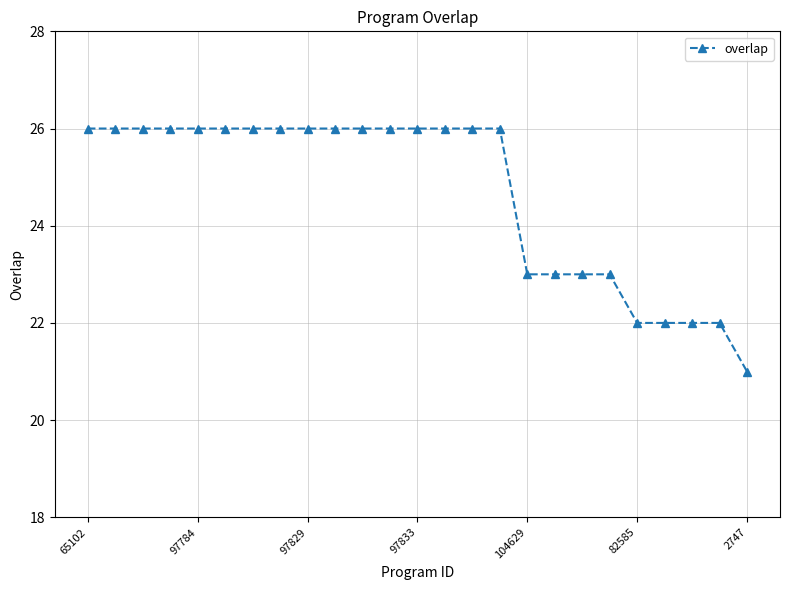

What is the minimum value shown in the chart?

21